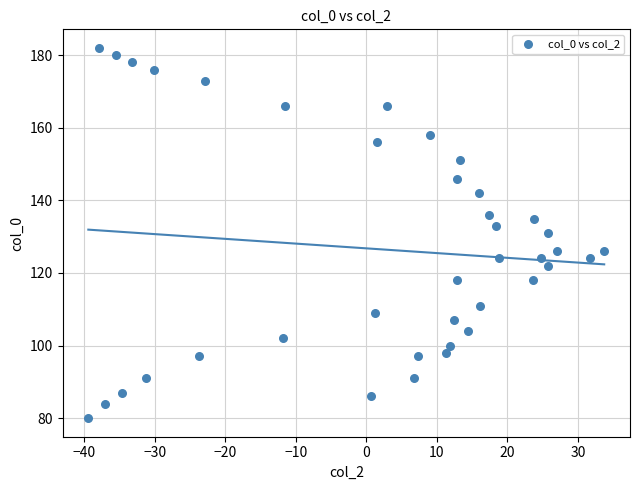

What is the range of Y values (max minus min)?

102